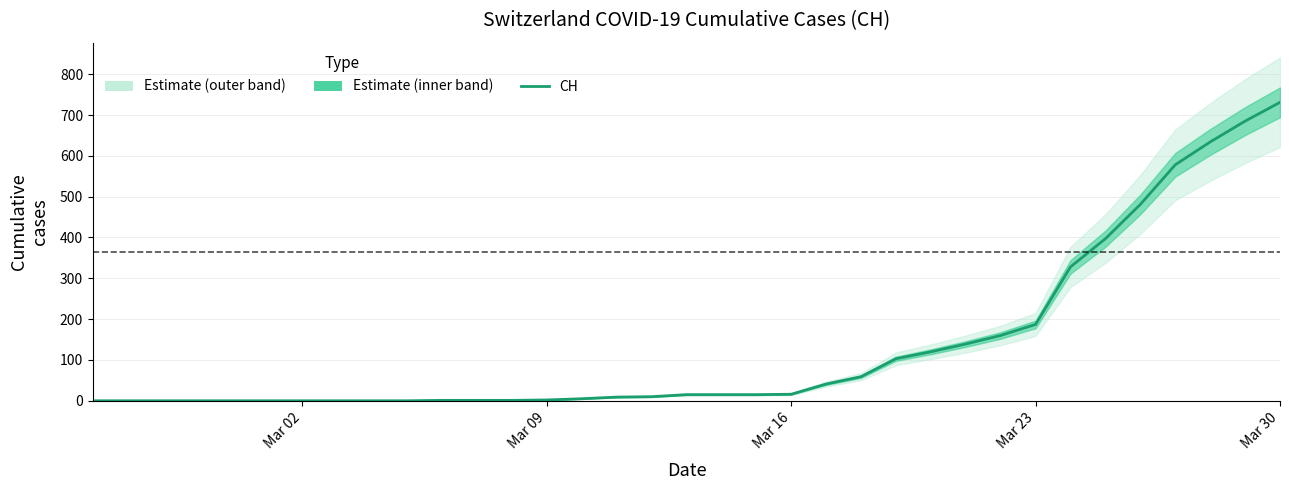

Does the chart have visible grid lines?

Yes